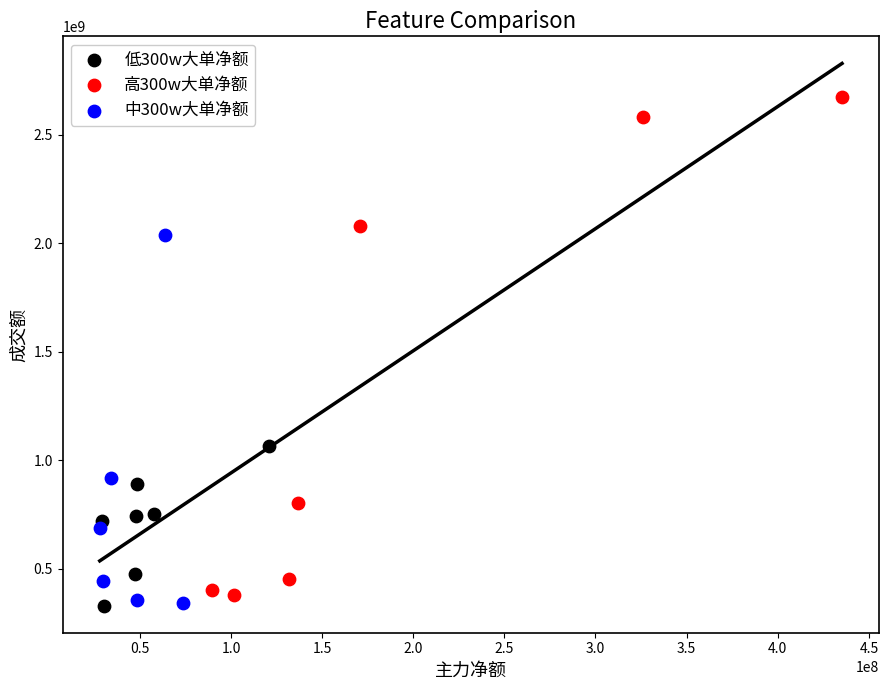

Which series has the widest spread of Y values?

高300w大单净额